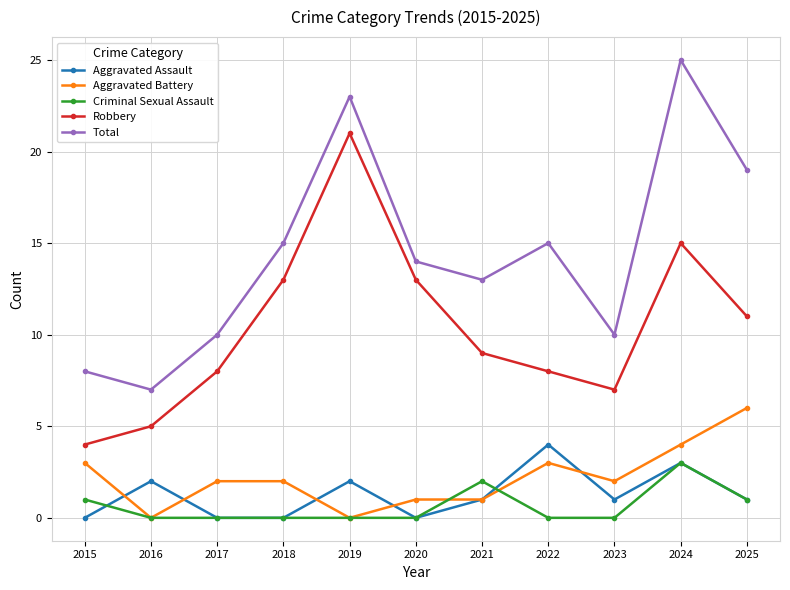

At which category is the sum across all series the highest?

2024